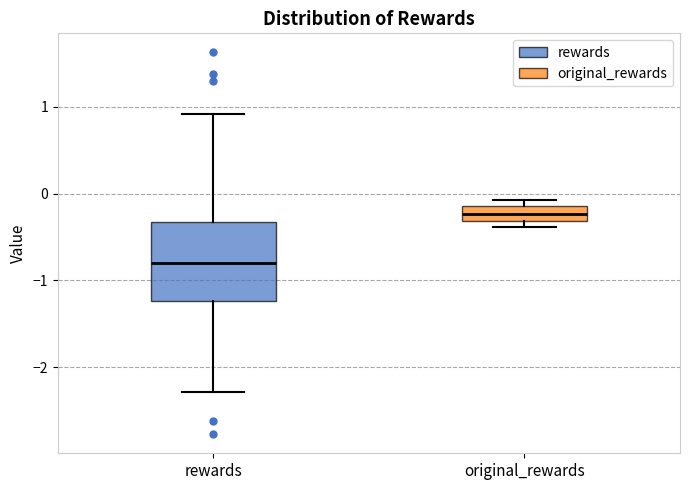

Reading left to right, read every box against the y-axis: the position of its median line, the range the box covers, and the ends of its whiskers. The values are not printed on the chart, so give them approximately, as read against the axis.

rewards: median -0.8, box -1.2 to -0.3, whiskers -2.3 to 0.9
original_rewards: median -0.2, box -0.3 to -0.1, whiskers -0.4 to -0.1 (just above the box's upper edge)